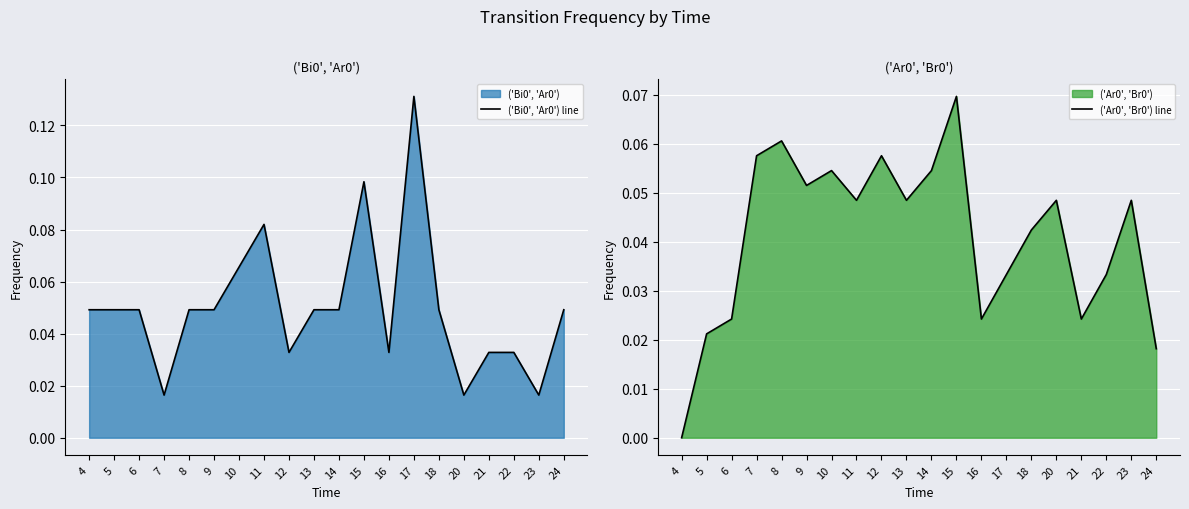

What value does the ('Bi0', 'Ar0') line series have at 15?

0.1